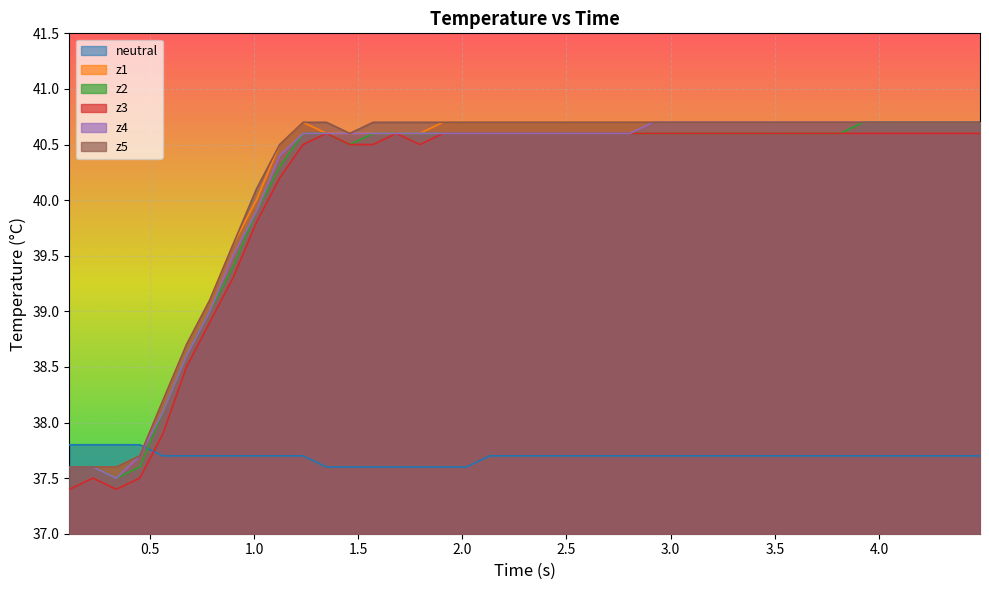

True or false: neutral and z3 cross at least once.

True